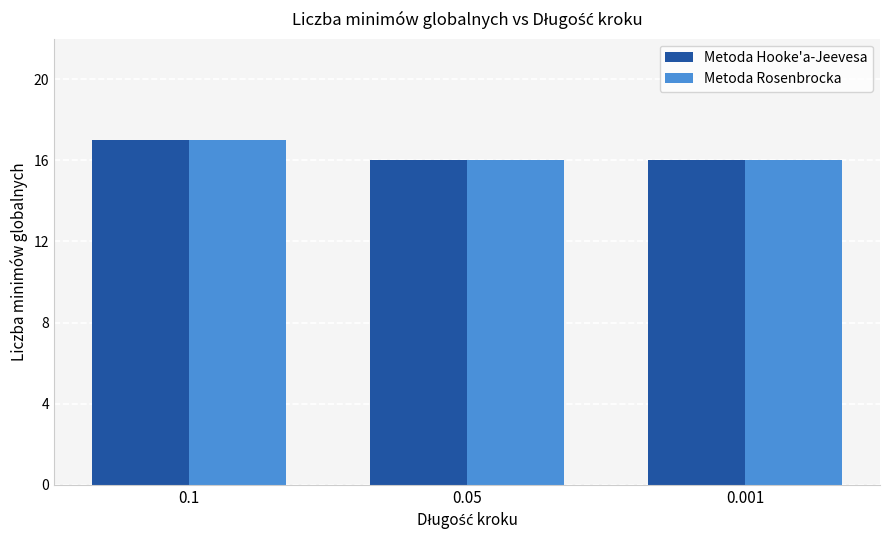

Reading left to right, extract all data points from this chart.

Metoda Hooke'a-Jeevesa: 17	16	16
Metoda Rosenbrocka: 17	16	16